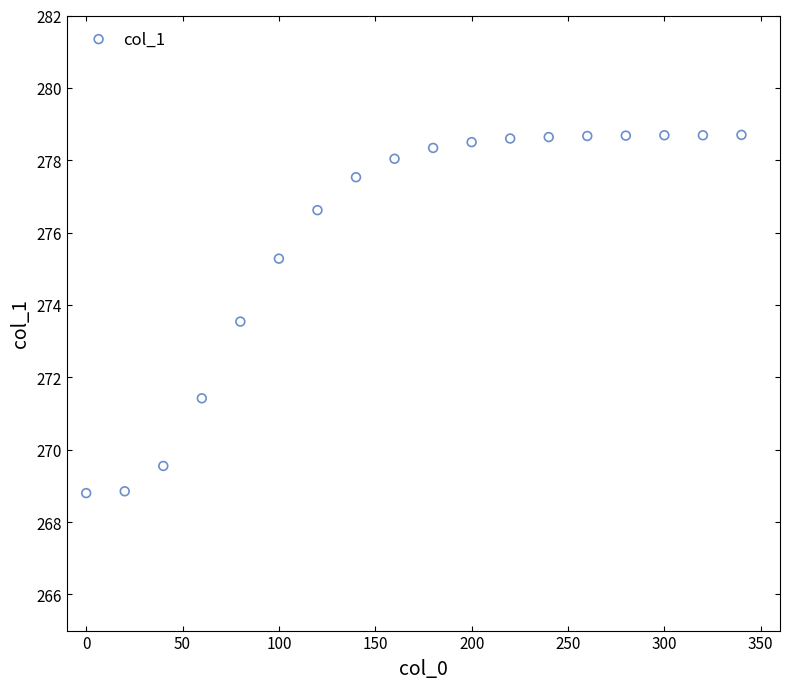

What Y value in the scatter plot is closest to 273?

273.5